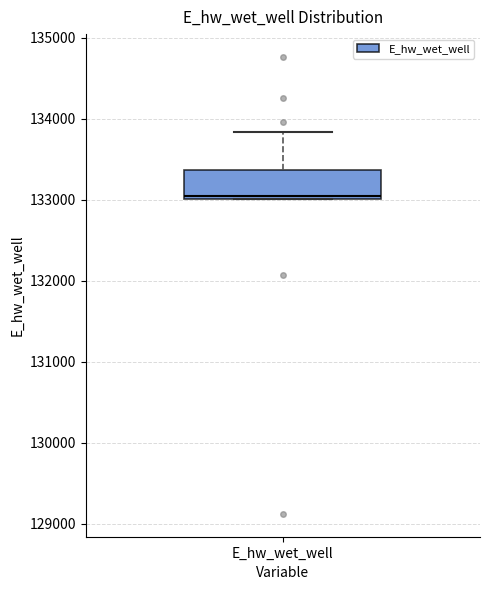

Read this box plot against the y-axis: the position of the median line, the range covered by the box, and the ends of both whiskers. The values are not printed on the chart, so give them approximately, as read against the axis.

median 133000, box 133000 to 133400, whiskers 133000 to 133800